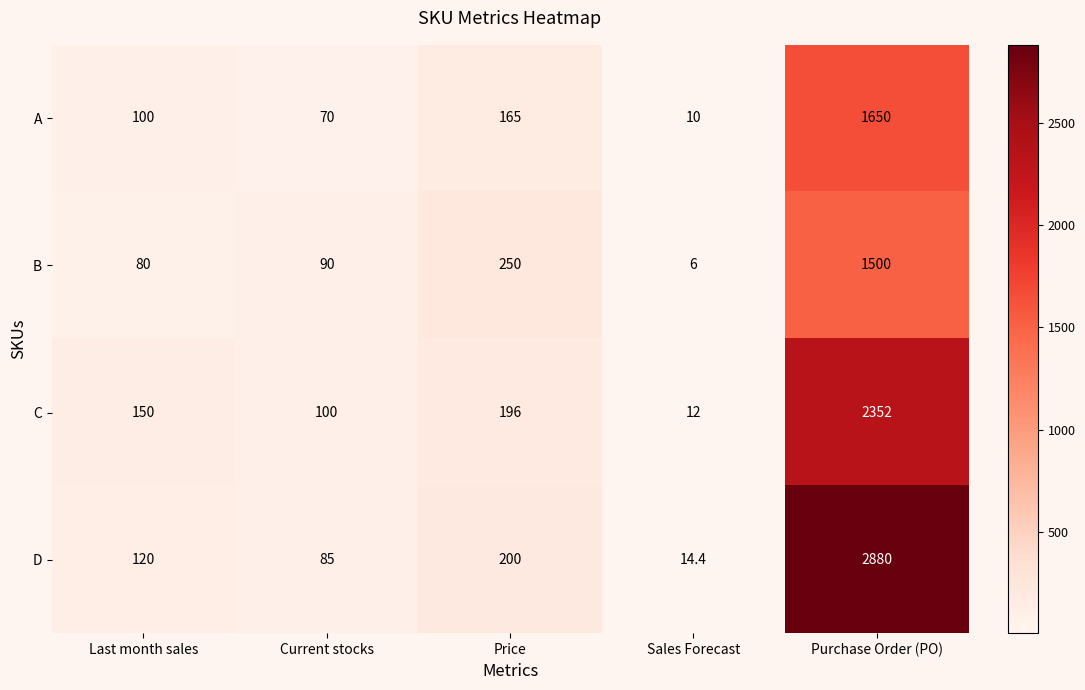

How many data points does each series have?

5